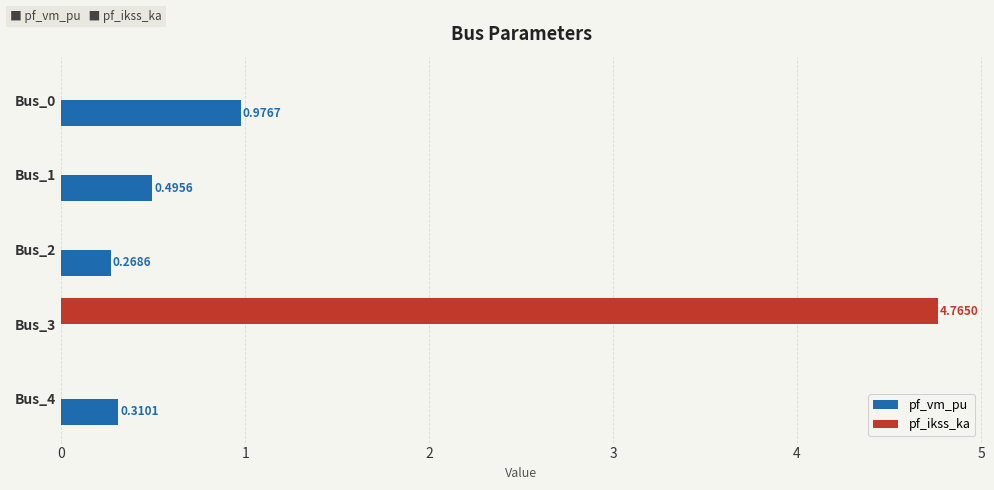

At which category is the sum across all series the highest?

Bus_3